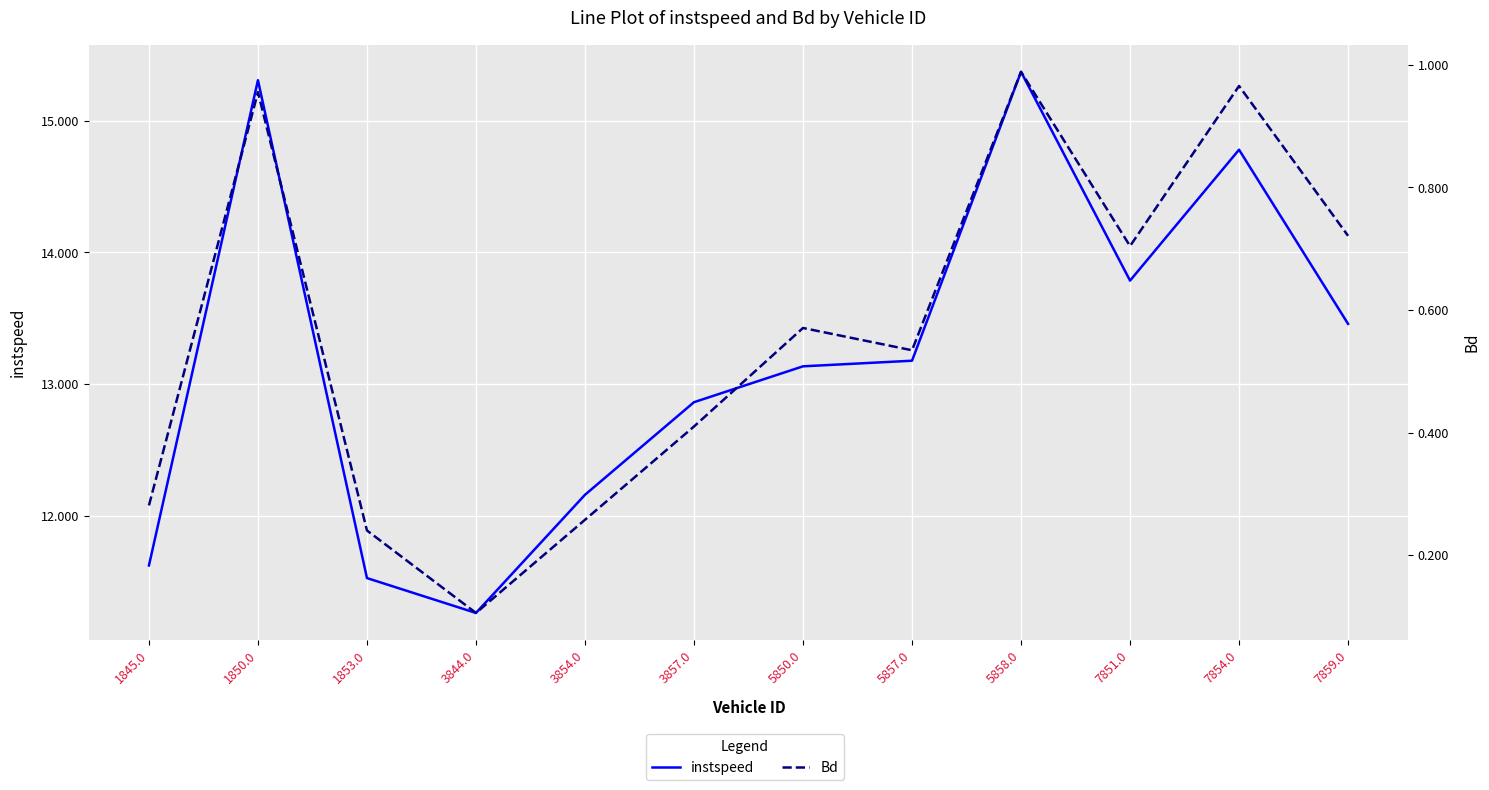

What is the difference between the maximum and minimum values in the Bd series?

0.9